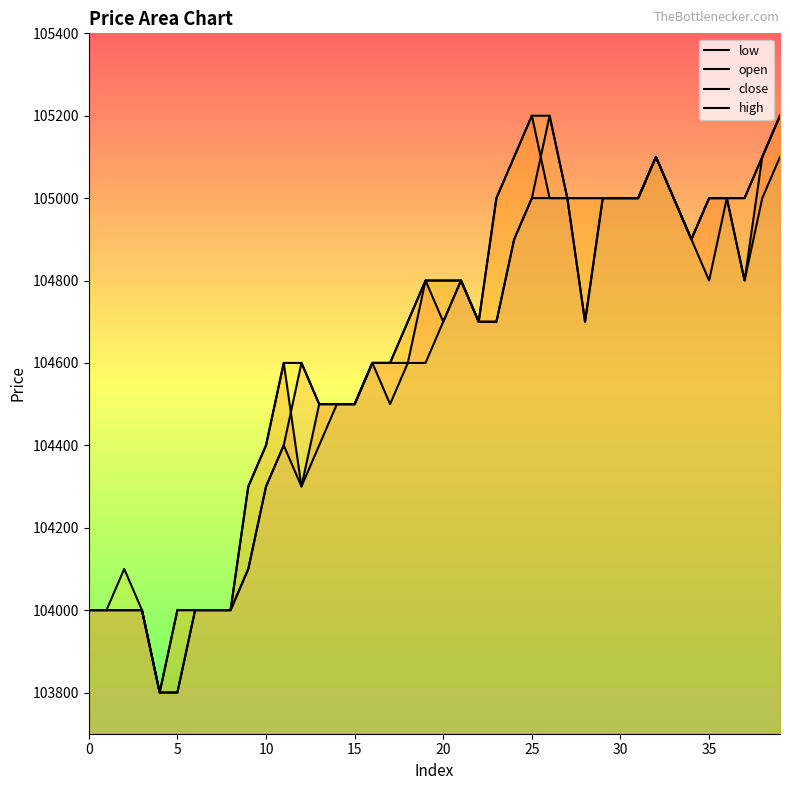

Rank the series by their maximum value, from highest to lowest.

open, close, high, low